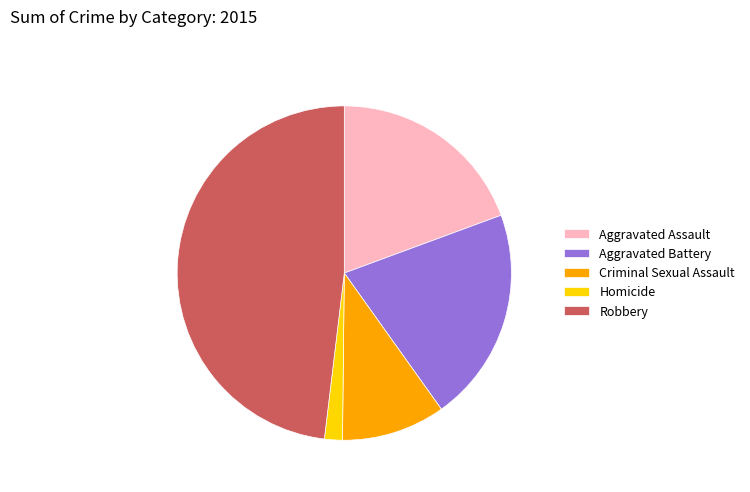

Between Aggravated Assault and Criminal Sexual Assault, which is larger?

Aggravated Assault